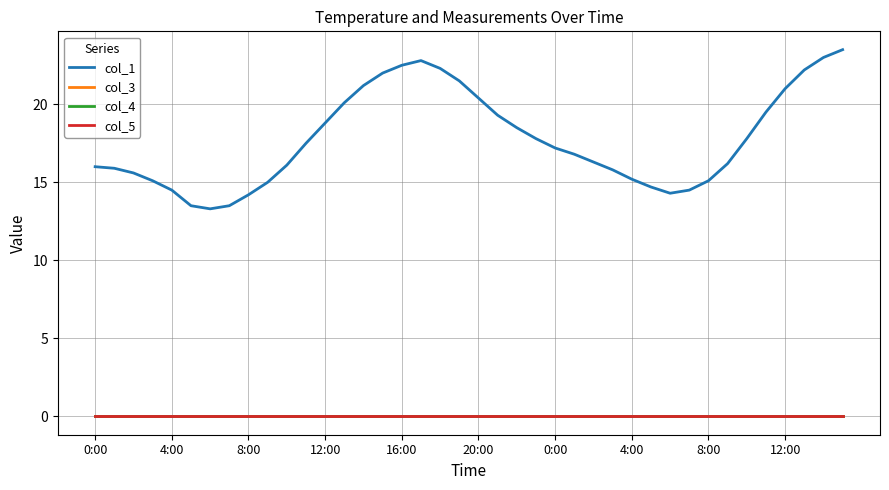

True or false: col_4 and col_3 intersect in this chart.

False